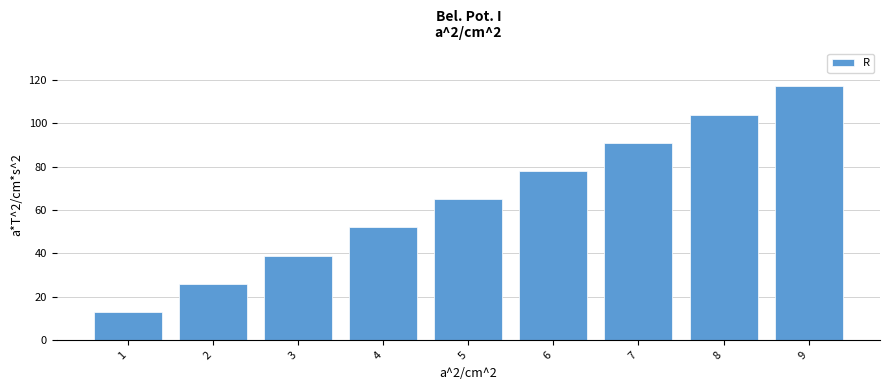

Between 7 and 5, which is larger?

7